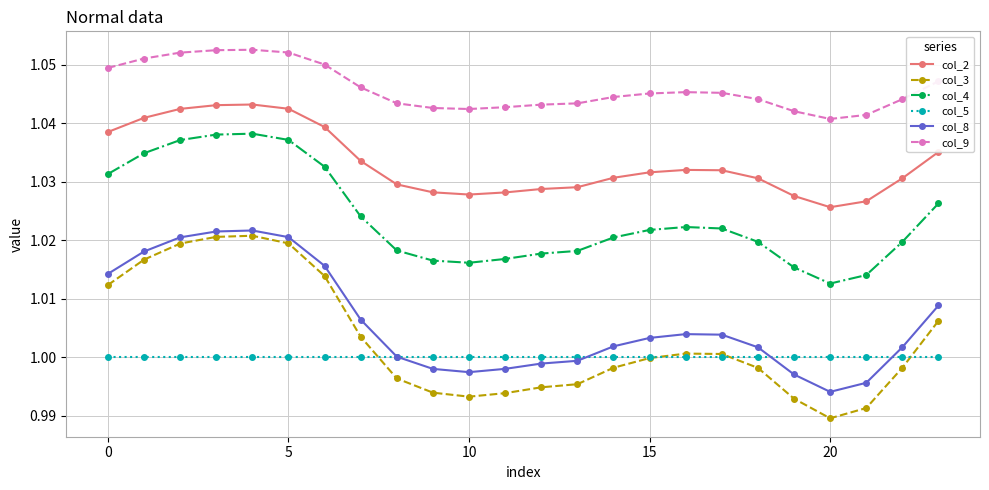

True or false: col_5 and col_2 intersect in this chart.

False